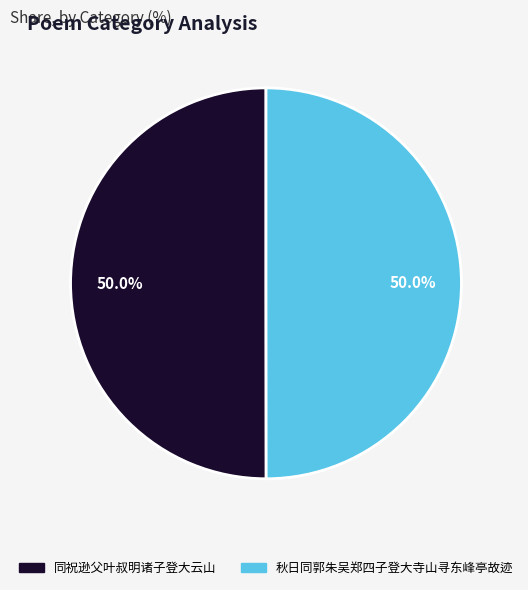

What is the ratio of the value at 同祝逊父叶叔明诸子登大云山 to the value at 秋日同郭朱吴郑四子登大寺山寻东峰亭故迹?

1.0